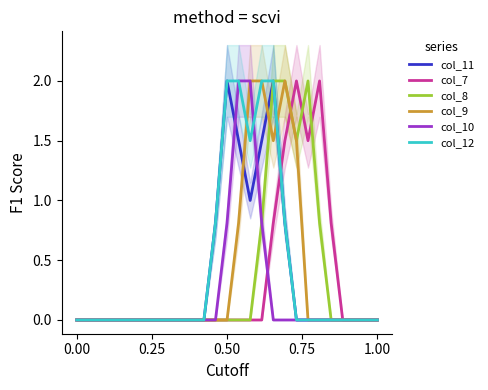

True or false: col_11 and col_10 cross at least once.

True